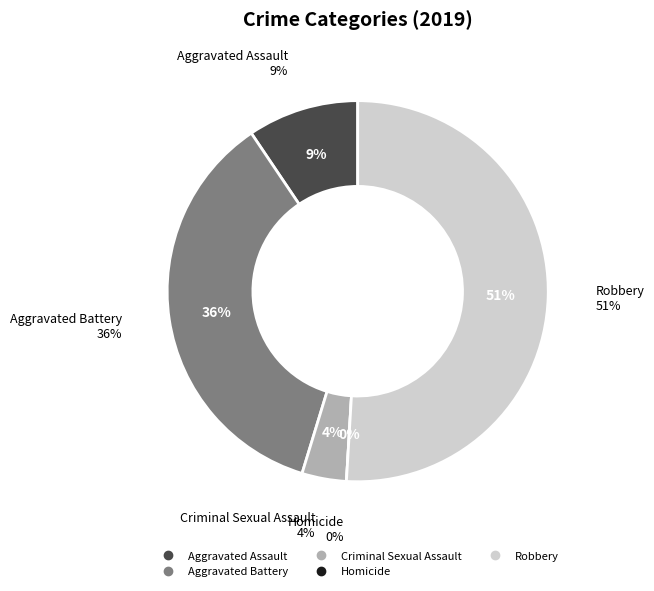

What is the total percentage of Robbery and Aggravated Assault?

60.4%